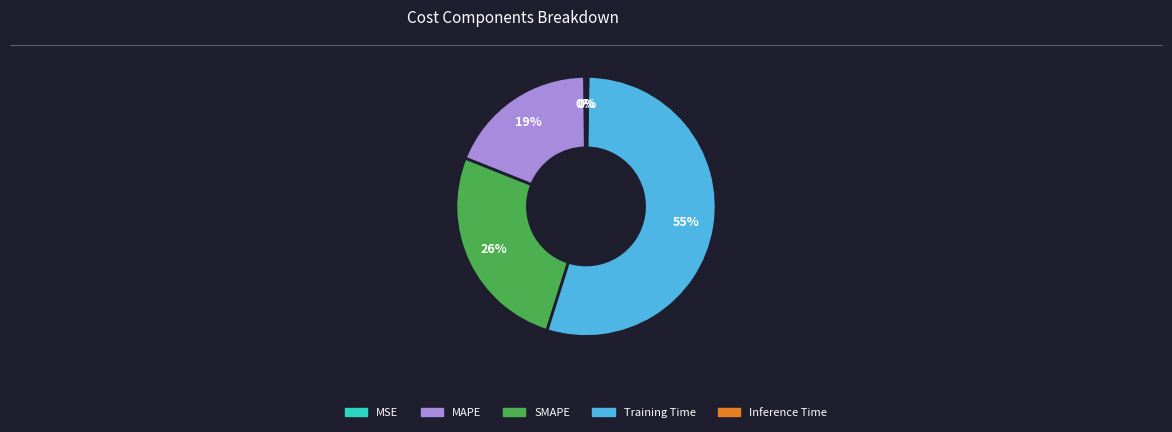

Which category has the biggest portion of the pie?

Training Time